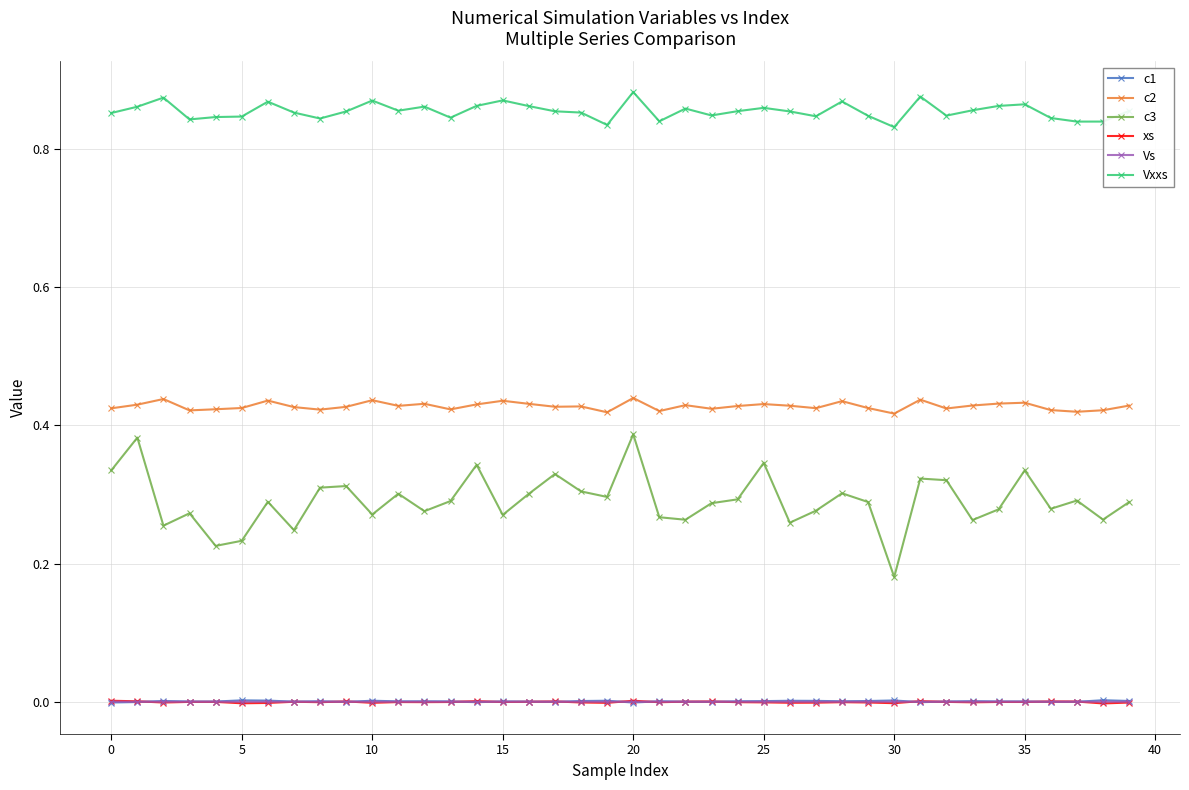

Which series has the largest total across all categories?

Vxxs